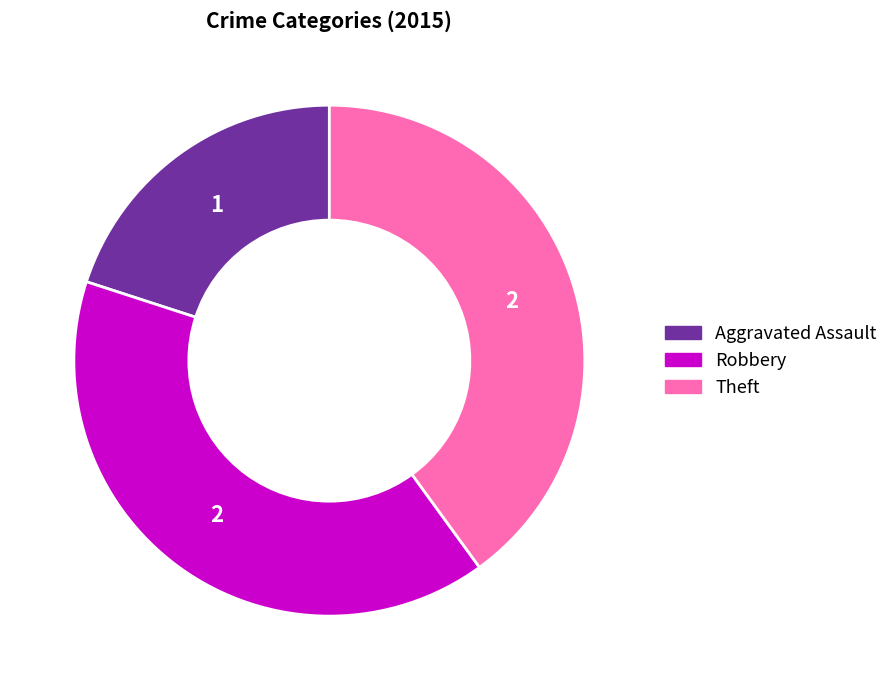

How many slices are in this pie chart?

3